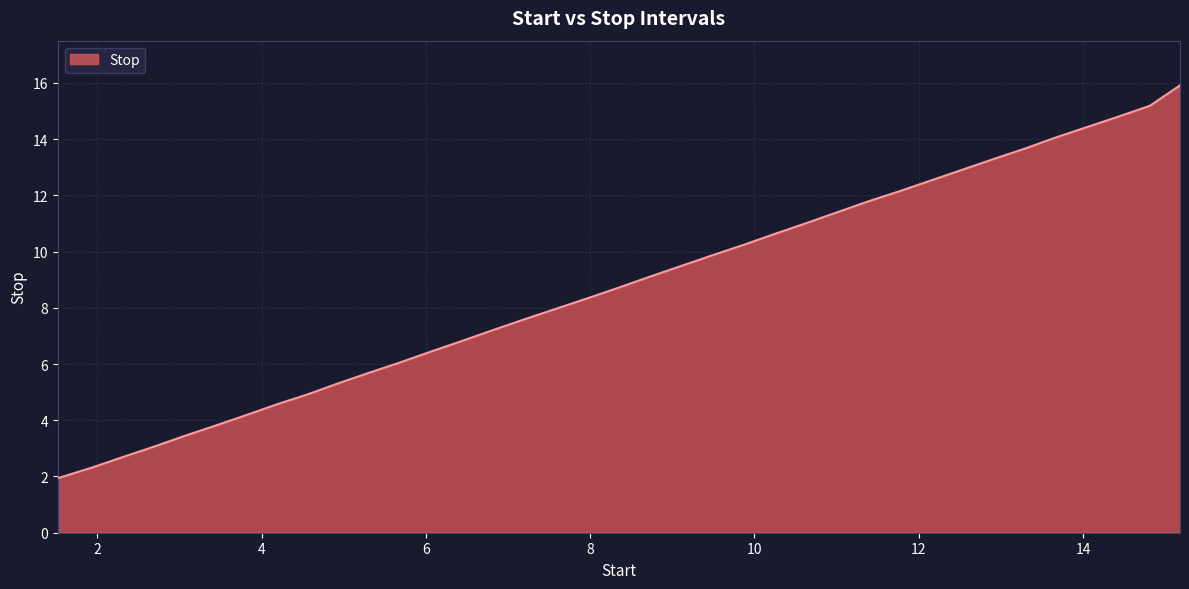

What is the smallest value displayed?

1.9